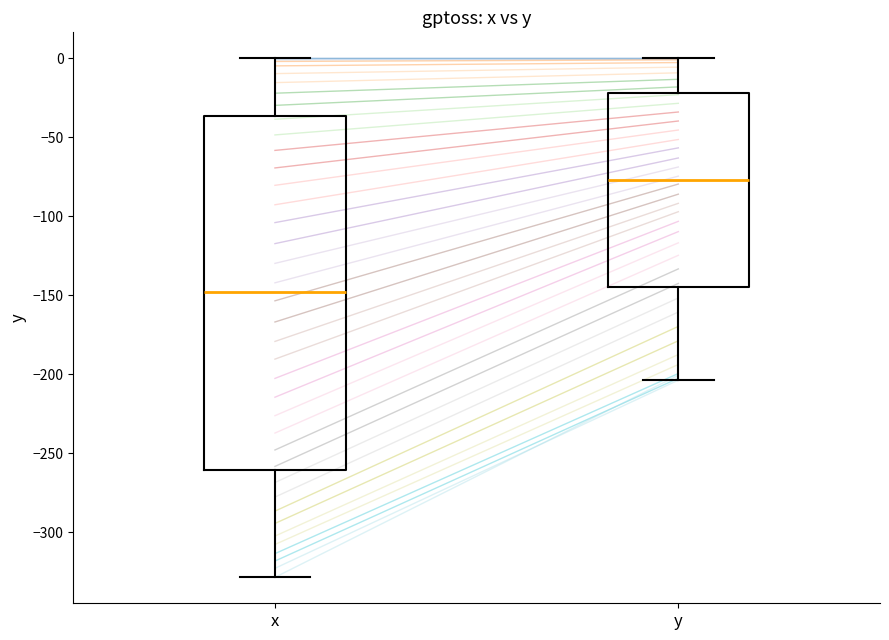

Reading left to right, read every box against the y-axis: the position of its median line, the range the box covers, and the ends of its whiskers. The values are not printed on the chart, so give them approximately, as read against the axis.

x: median -150, box -260 to -35, whiskers -330 to 0
y: median -75, box -145 to -20, whiskers -205 to 0